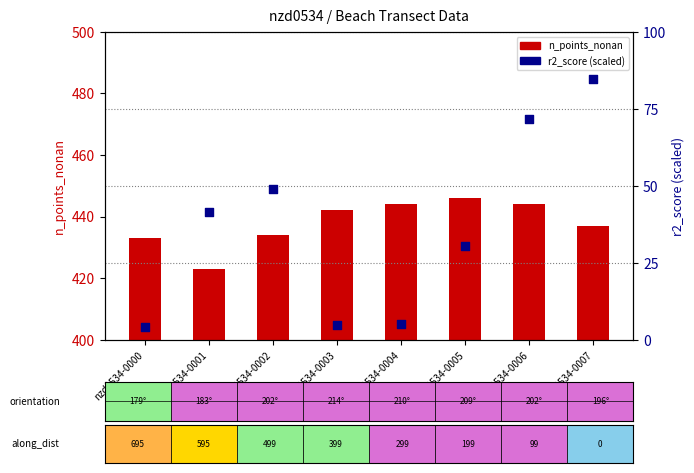

Which series has the largest total across all categories?

n_points_nonan